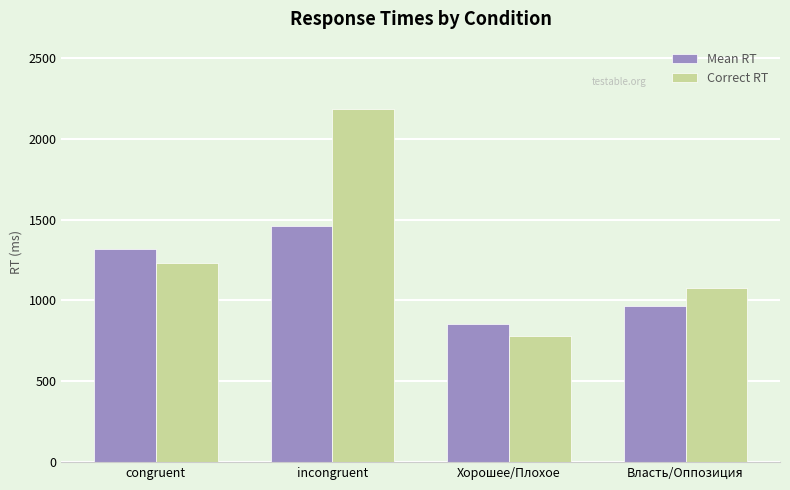

What is the difference between the Mean RT values at Власть/Оппозиция and incongruent?

494